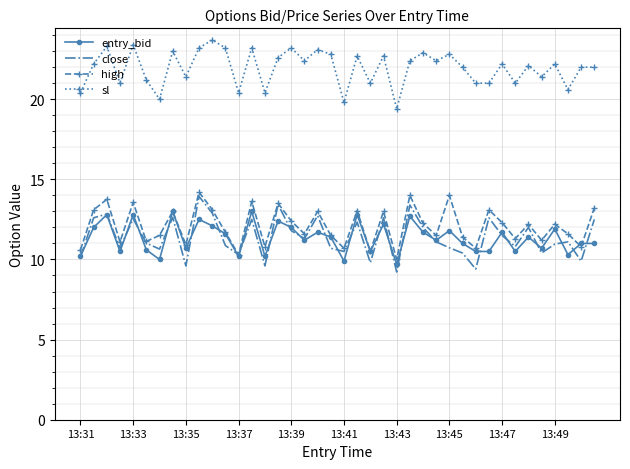

What is the minimum value for entry_bid?

9.7